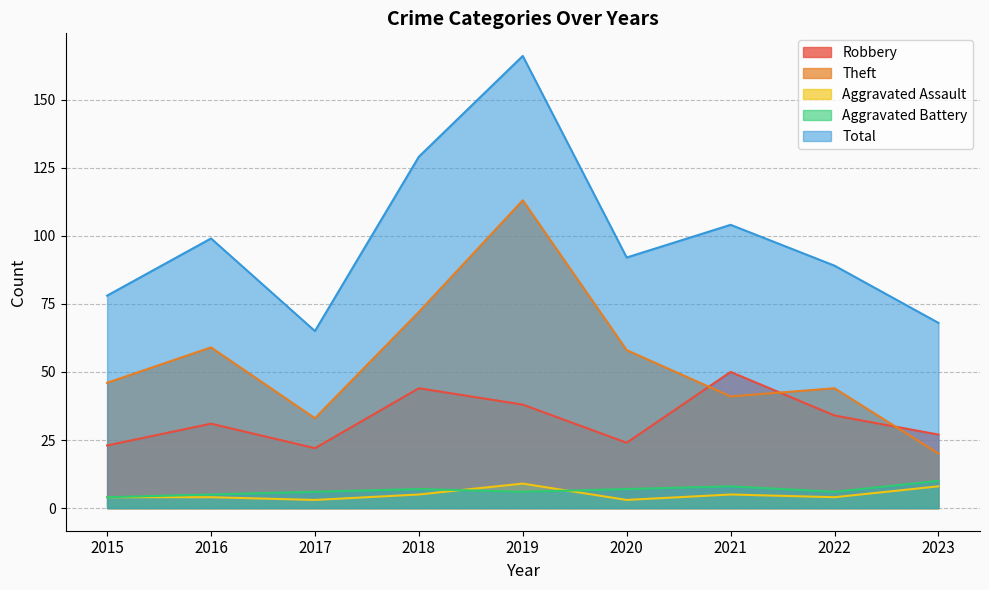

What is the value of the Total point at the 4th from the left?

129